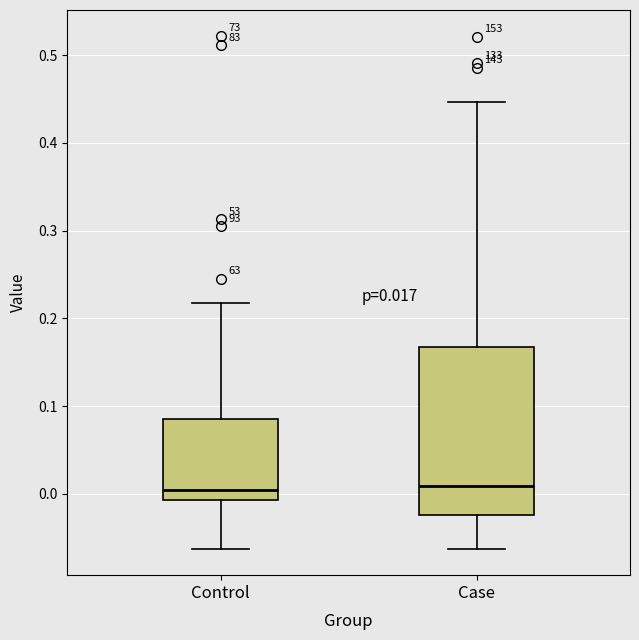

Comparing the boxes themselves (not the whiskers), which one is the tallest?

Case